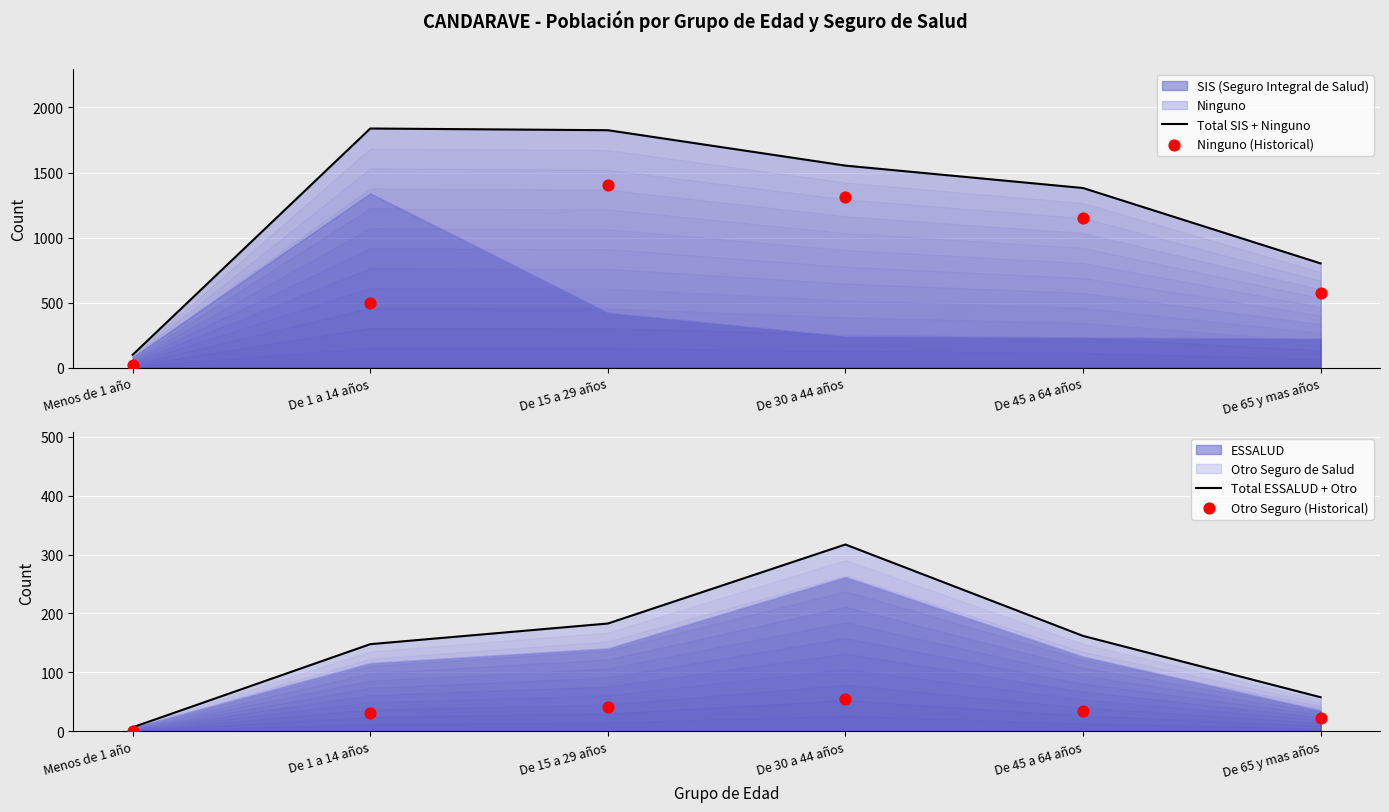

Which series reaches the maximum Y coordinate?

Total SIS + Ninguno